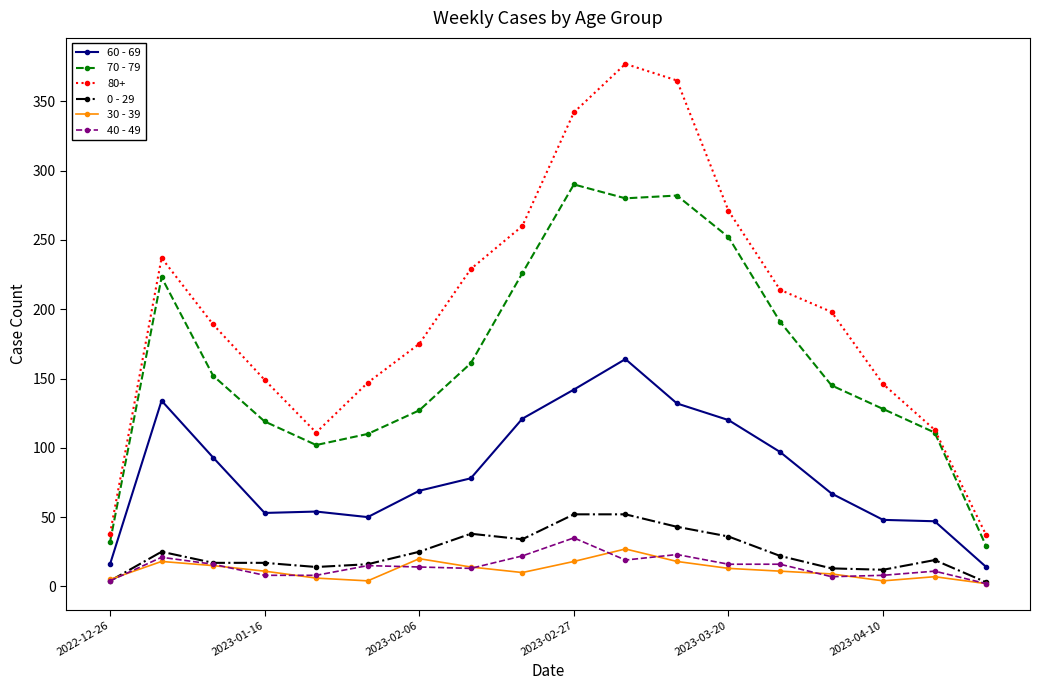

What is the sum of all 0 - 29 values?

442